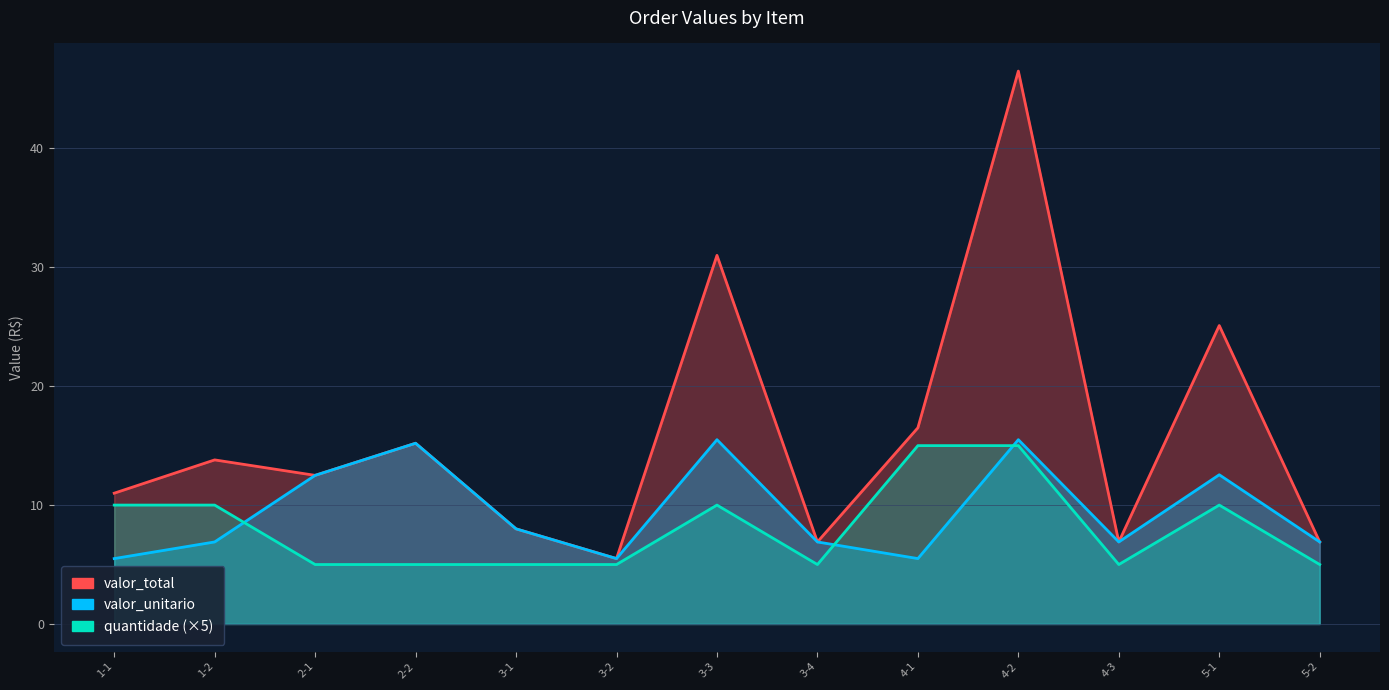

What is the sum of the quantidade values at 5-2 and 1-1?

15.0